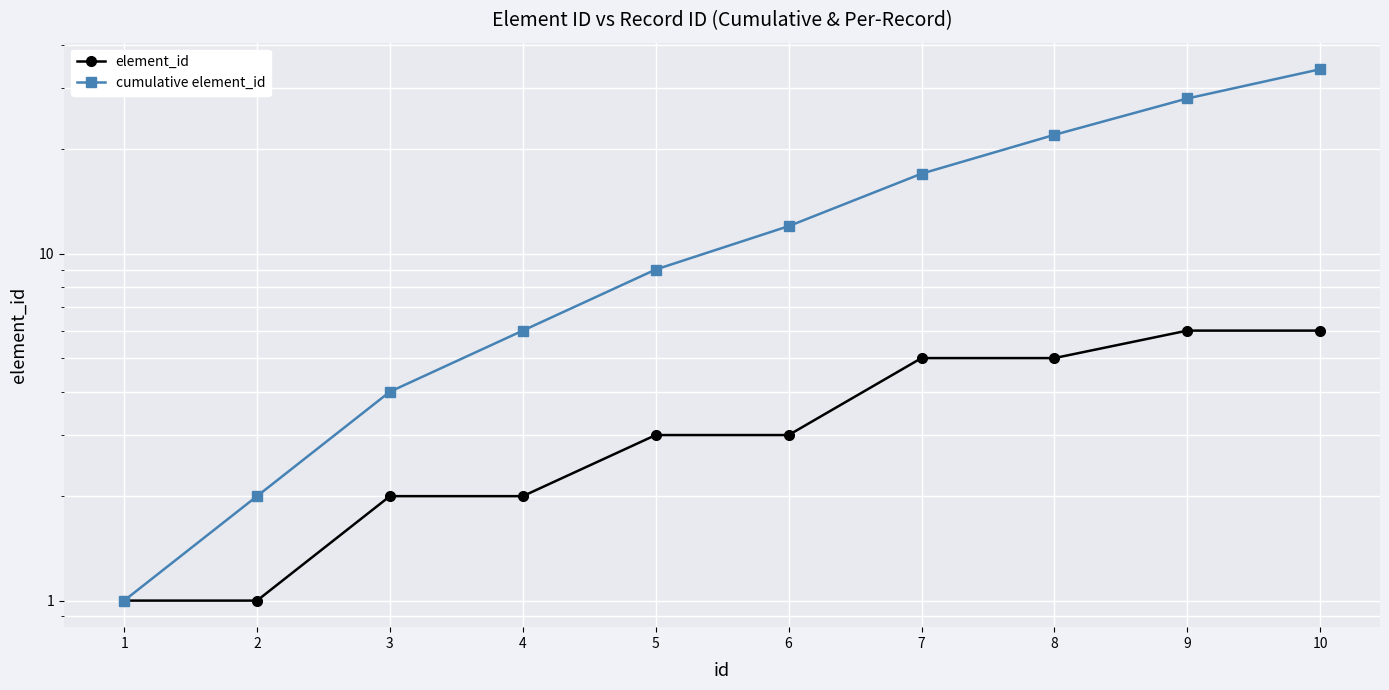

True or false: element_id and cumulative element_id intersect in this chart.

False